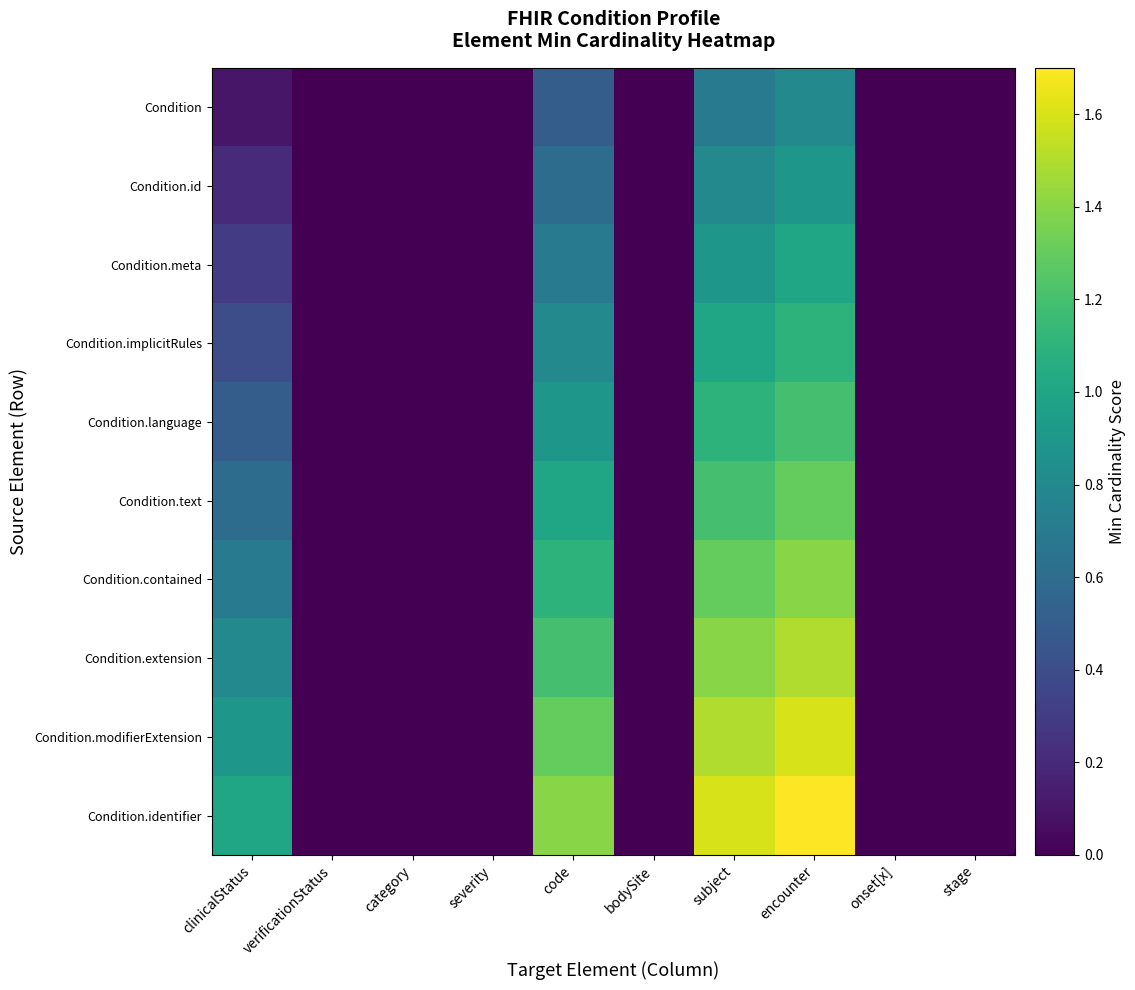

Count the number of categories in the chart.

10